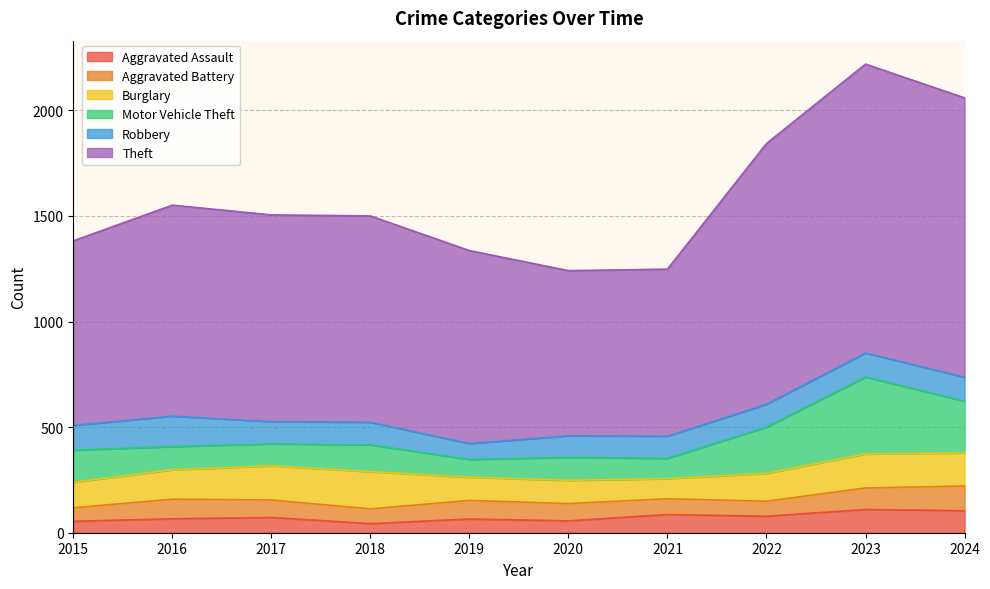

Rank the categories by Robbery value from highest to lowest.

2016, 2015, 2023, 2024, 2022, 2018, 2017, 2021, 2020, 2019